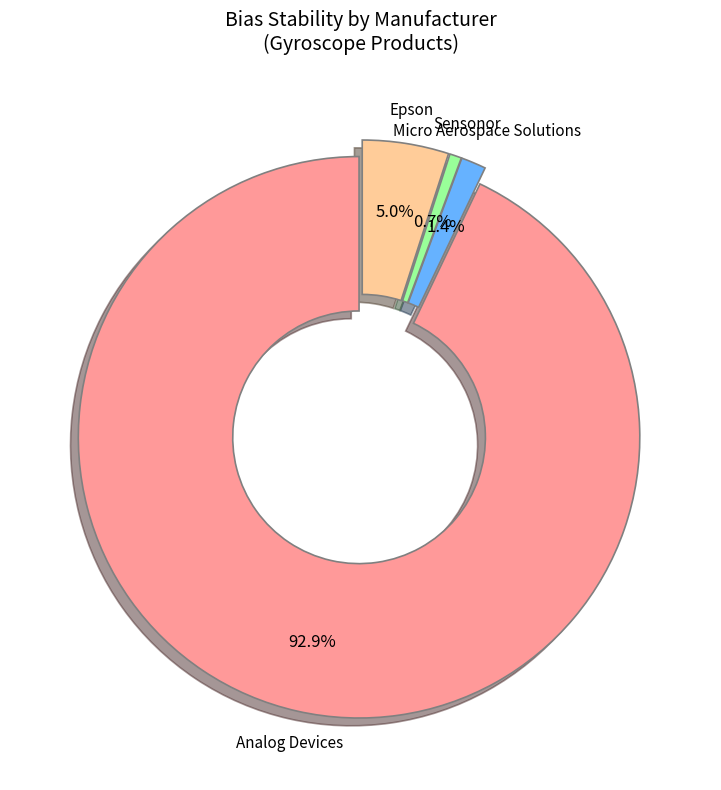

Combined, what portion of the pie is Sensonor and Micro Aerospace Solutions?

2.1%